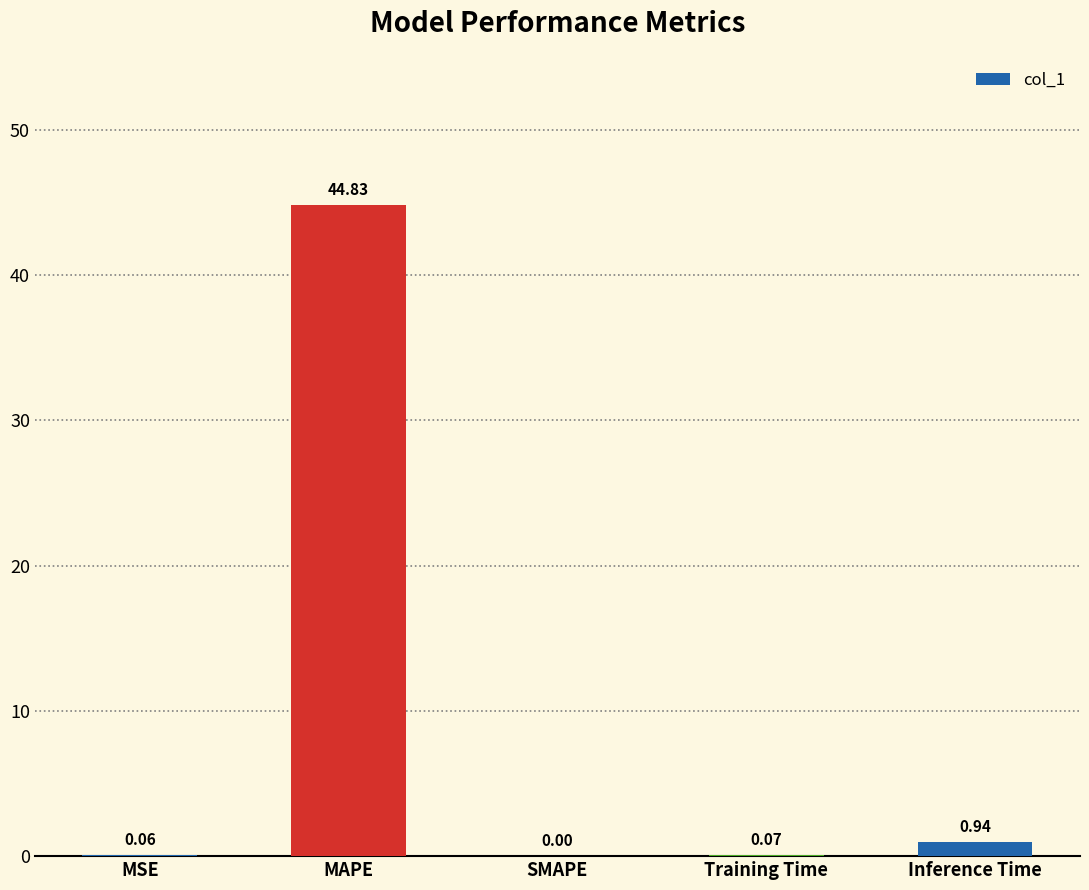

True or false: the data shows 44.8 at MAPE.

True